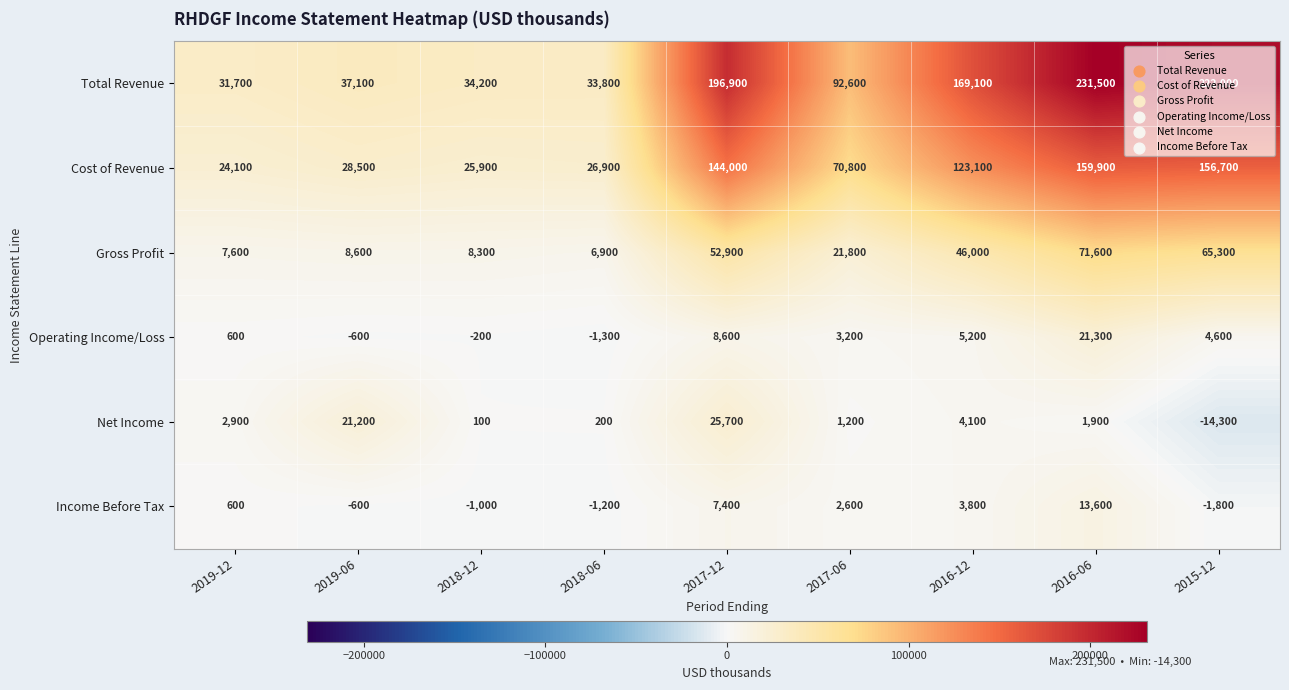

Count the number of data series in this chart.

6